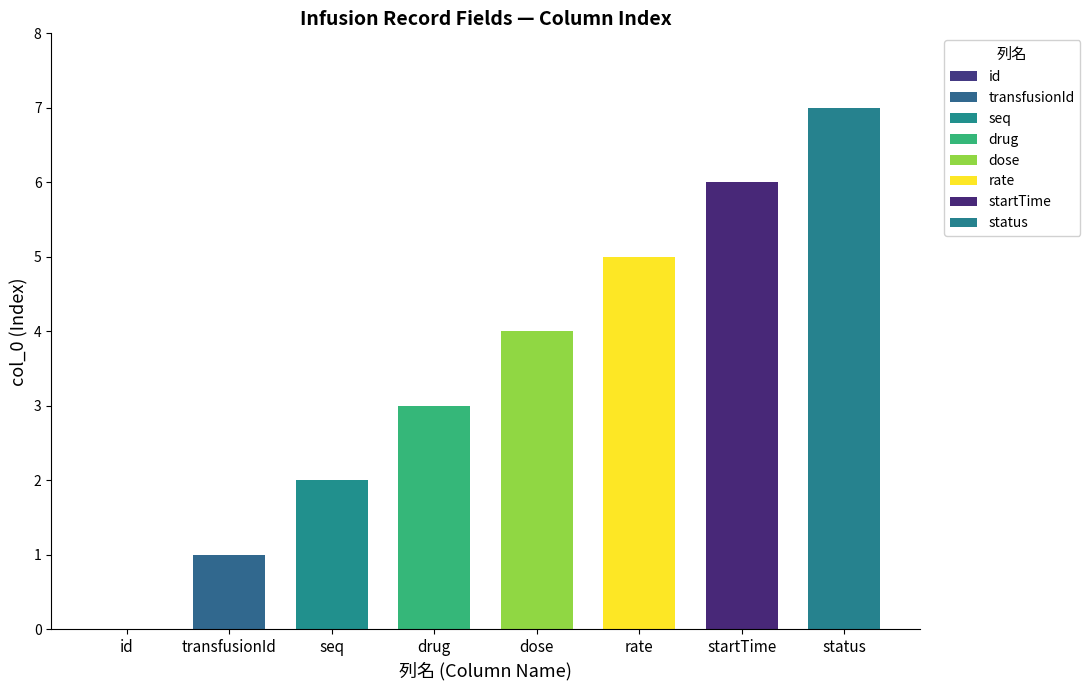

What is the sum of the values at status and transfusionId?

8